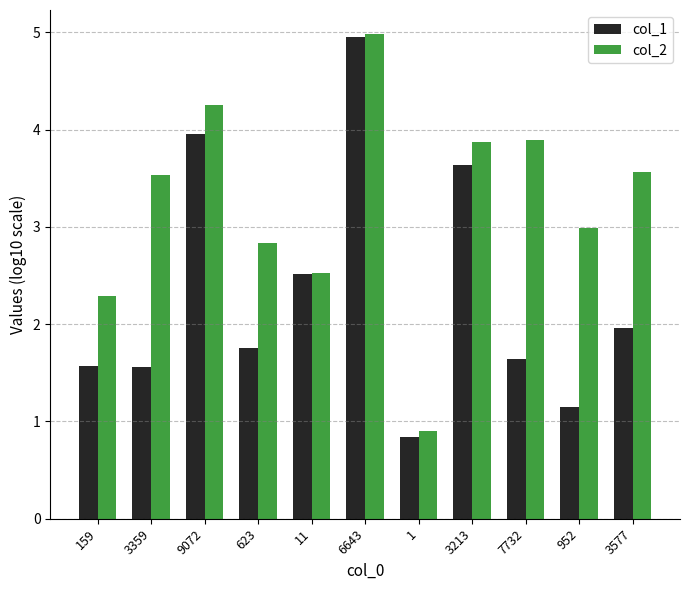

What is the label of the 7th bar from the left?

1